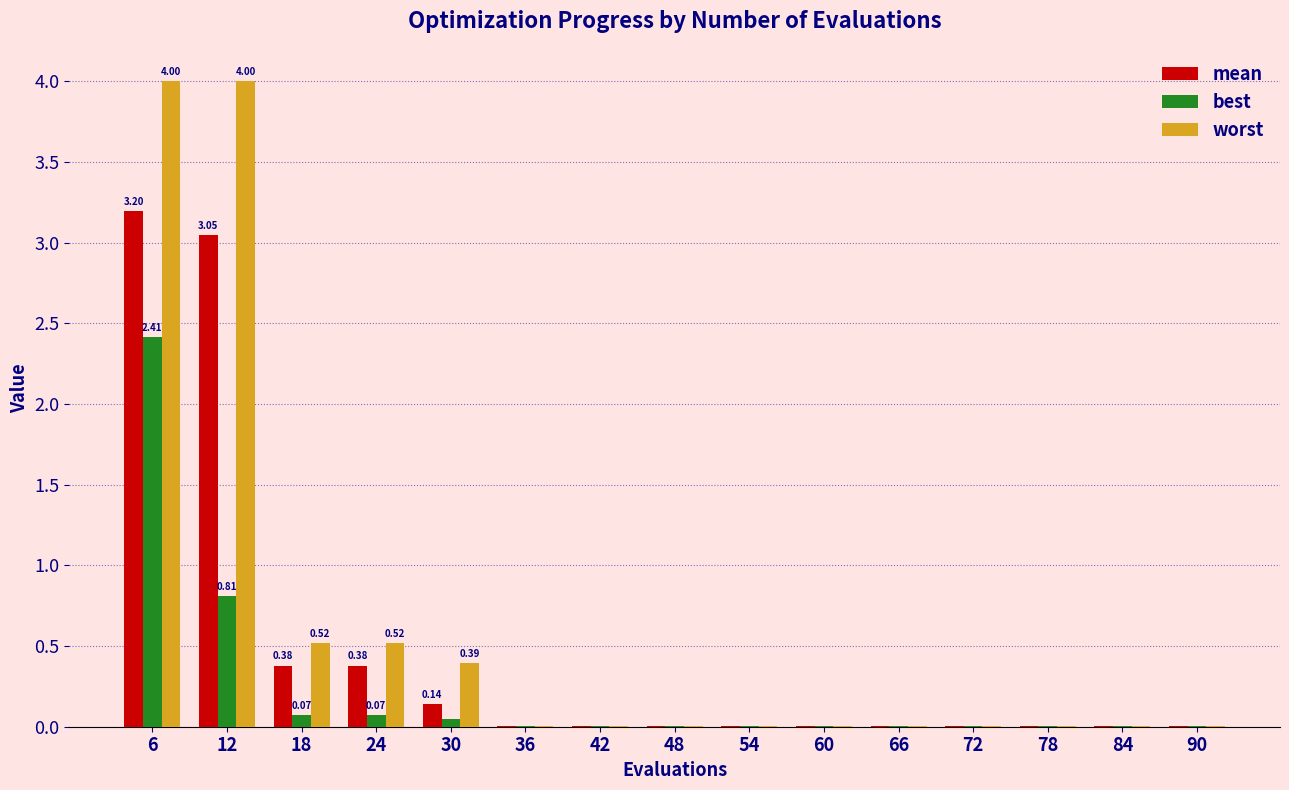

Between 18 and 60, which series saw the biggest shift?

worst